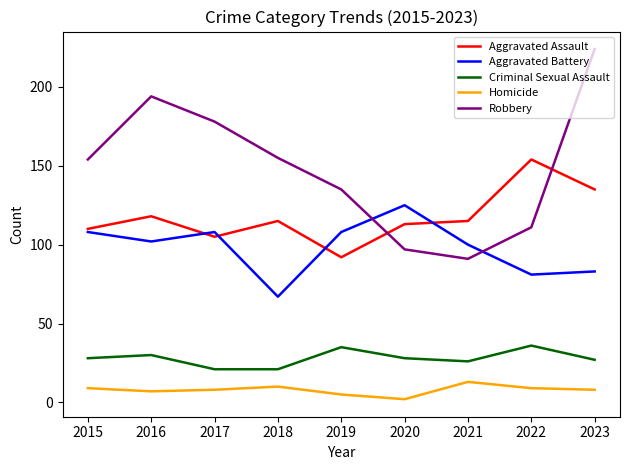

True or false: Homicide and Aggravated Battery cross at least once.

False